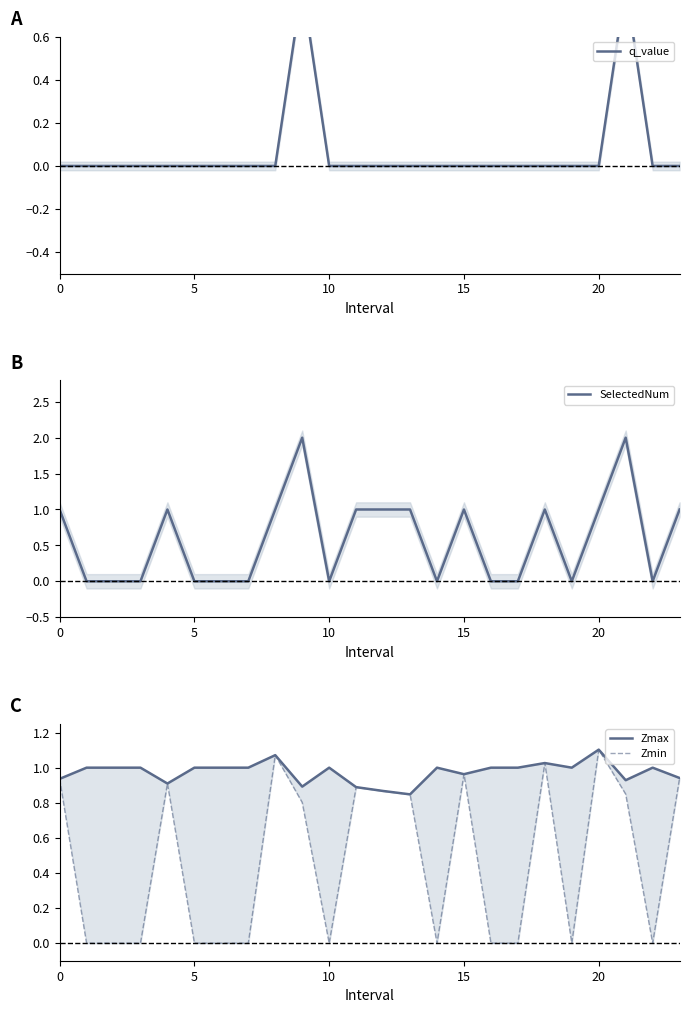

The value of q_value at 8 is -0.0. True or false?

True